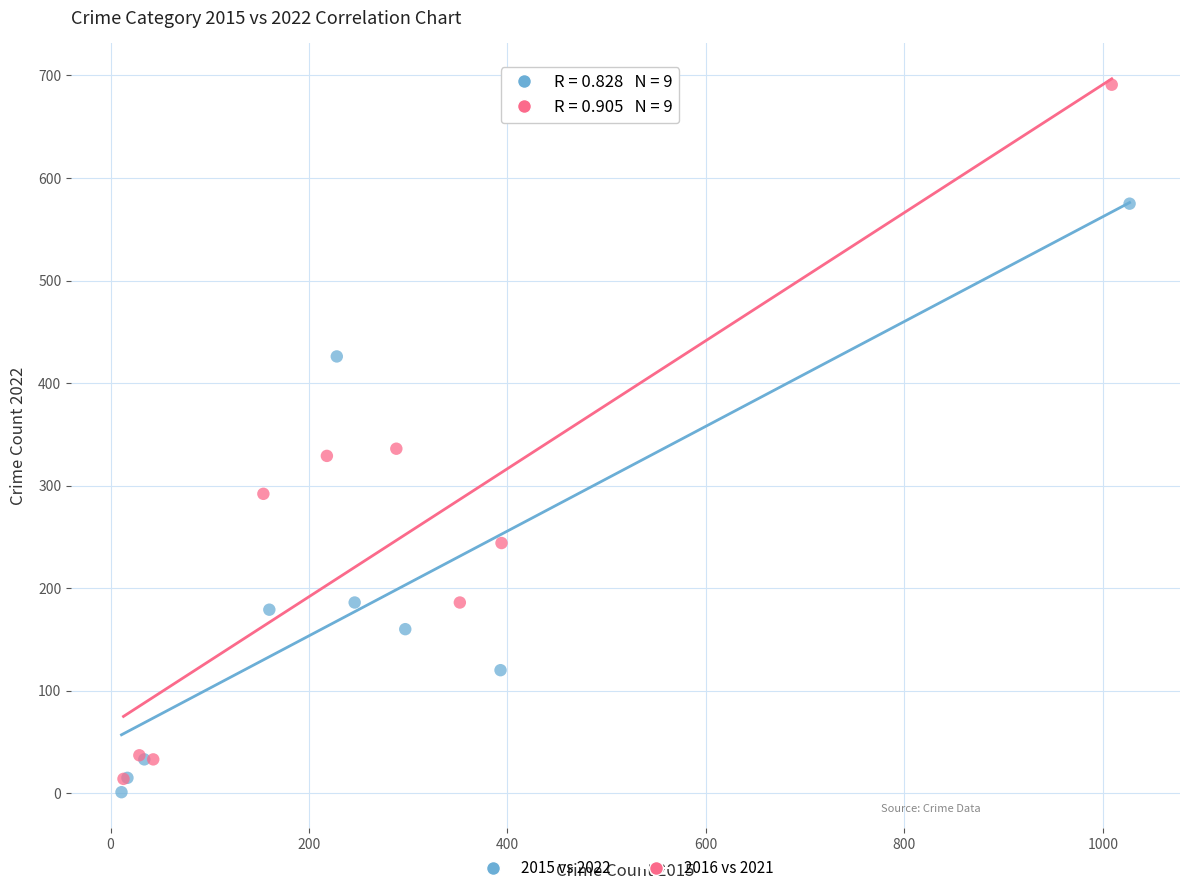

Which series has the largest Y range (max minus min)?

2016 vs 2021